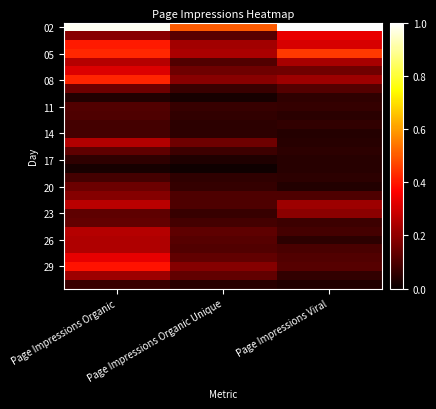

Which label corresponds to the smallest value in the chart?

Page Impressions Organic Unique